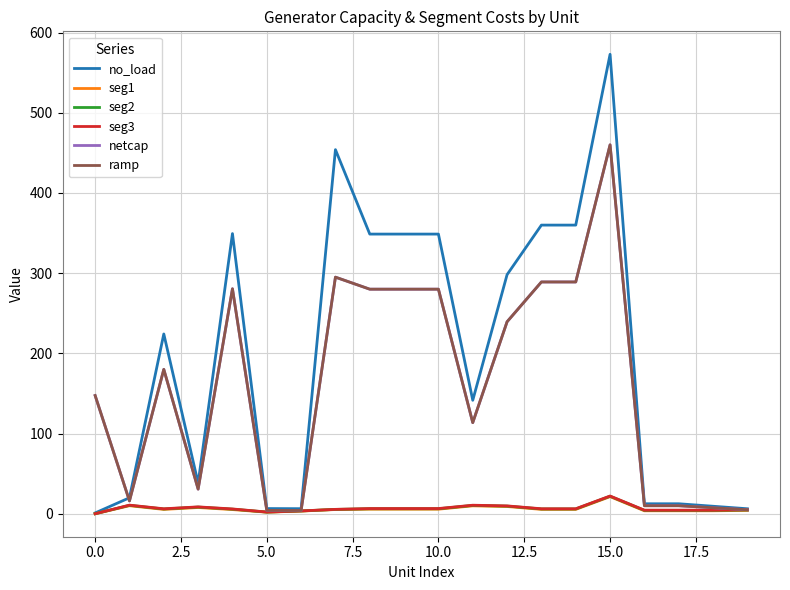

Does the chart display data point markers on the line(s)?

No